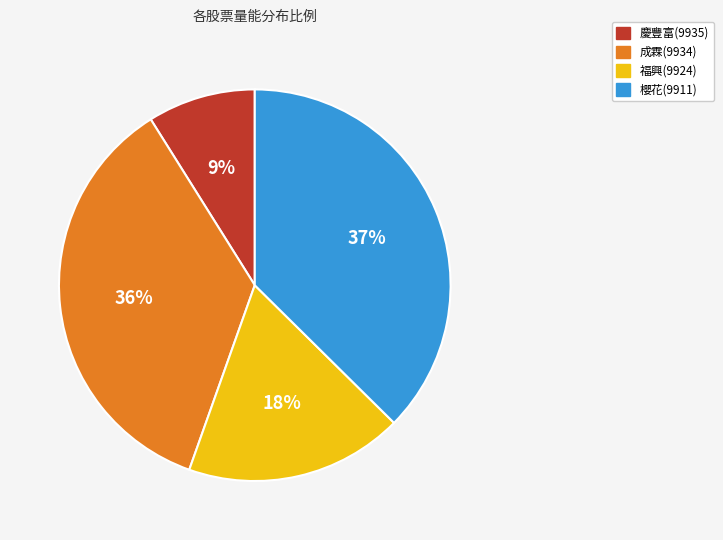

Count the number of slices in the pie.

4